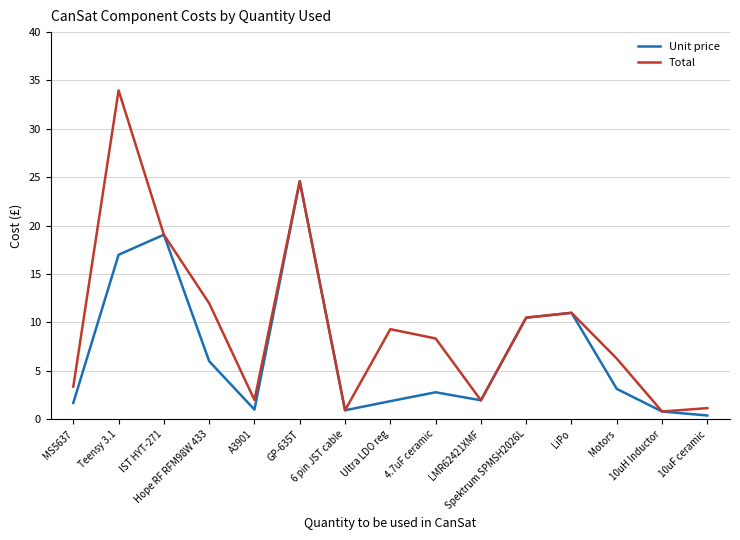

Which series has the largest range (max minus min)?

Total